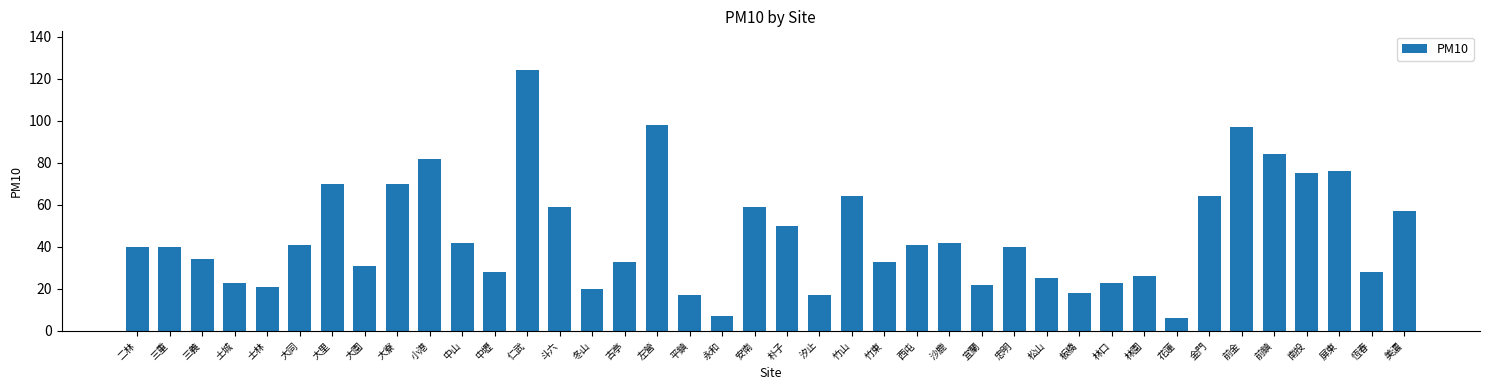

The chart shows a value of 44 at 竹東. True or false?

False